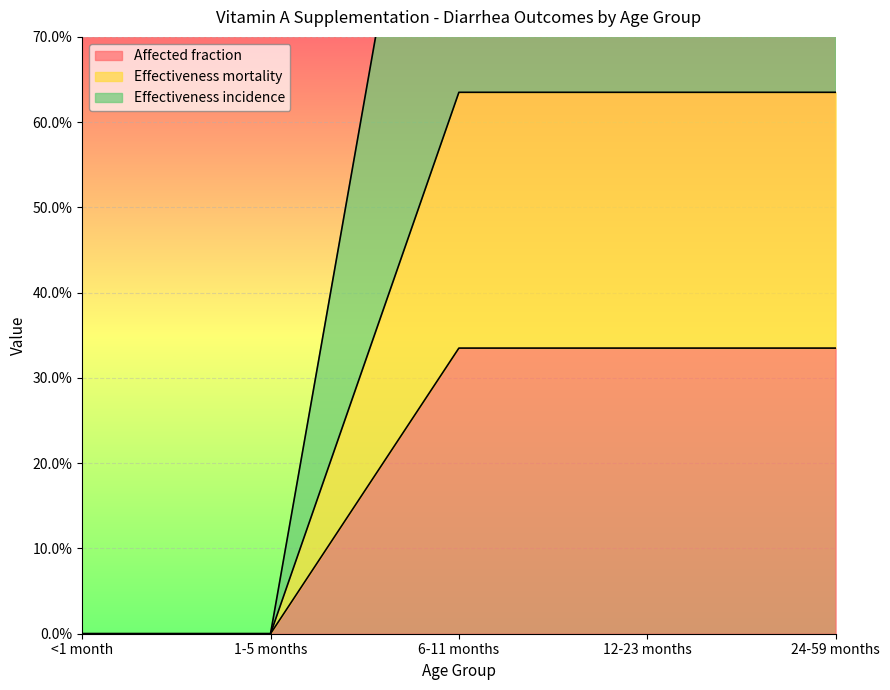

List the series in order of their peak value, highest first.

Effectiveness incidence, Effectiveness mortality, Affected fraction